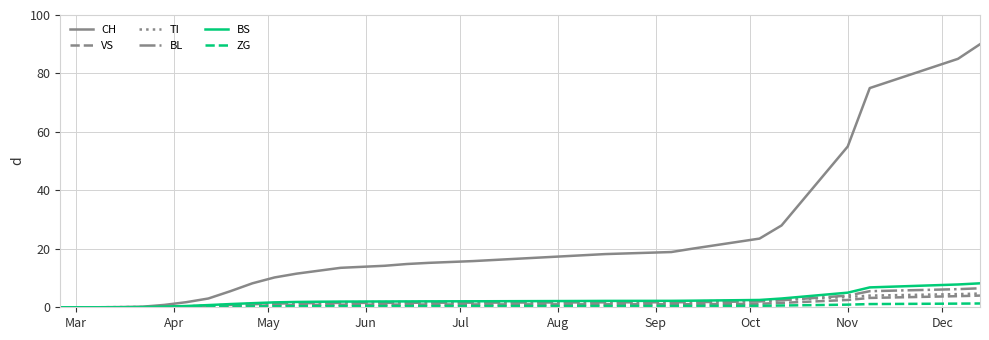

Which series has the widest spread of values?

CH